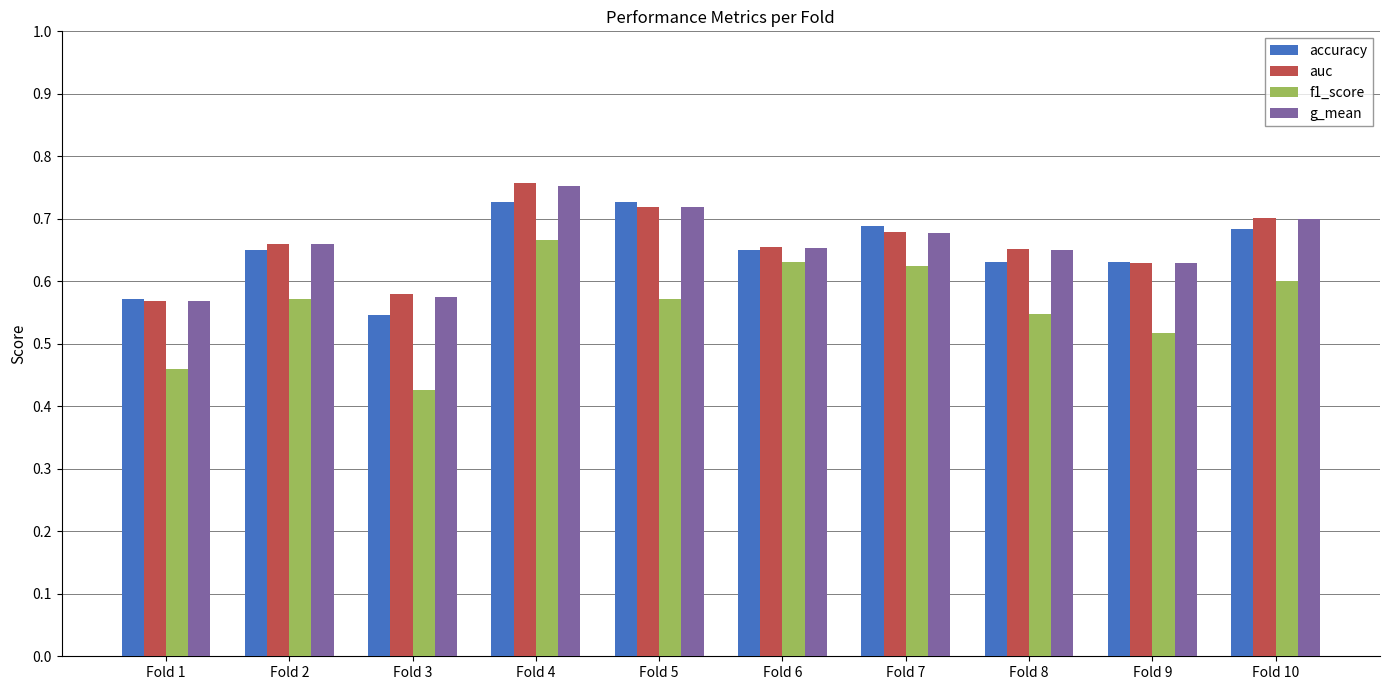

How many groups of bars are there?

10